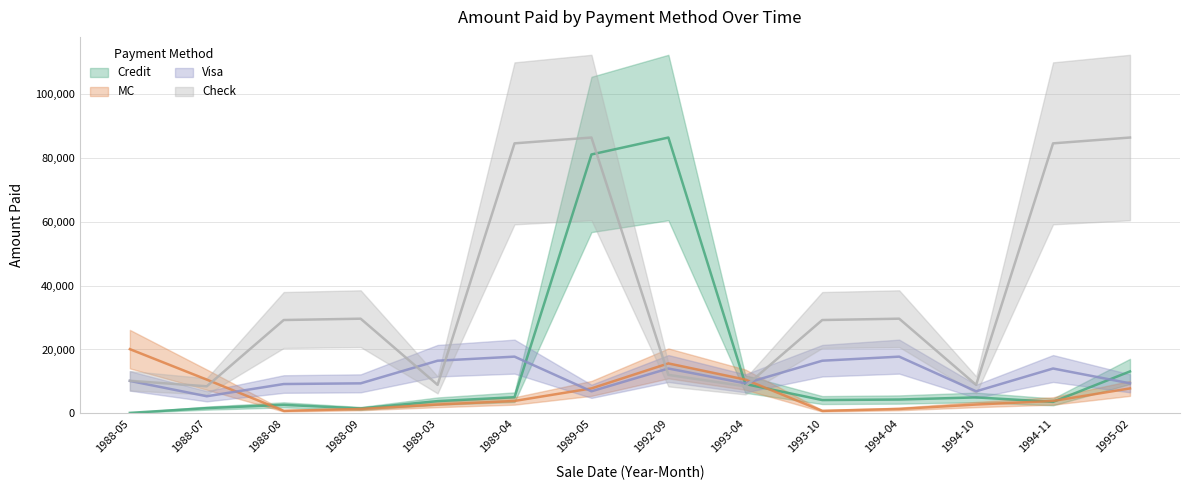

Rank the series by their average value, from highest to lowest.

Check, Credit, Visa, MC